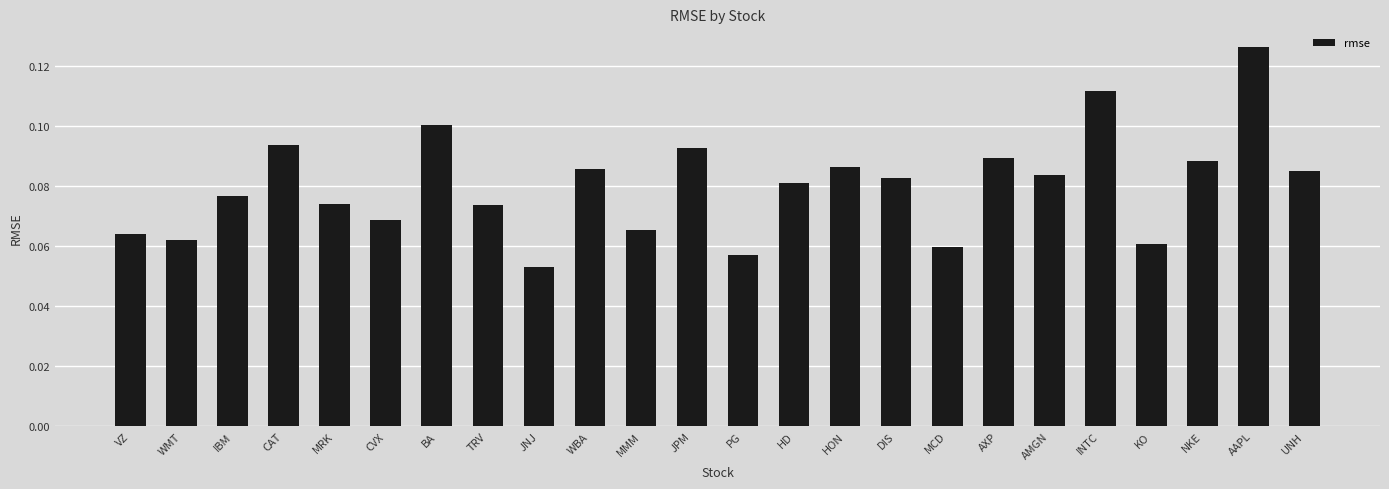

Are the bars grouped side by side (vs. stacked)?

No